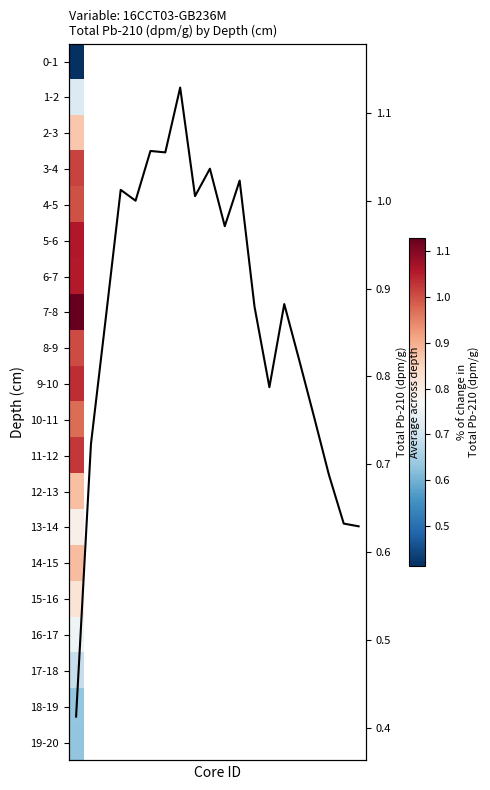

What value does the data have at 7?

1.1